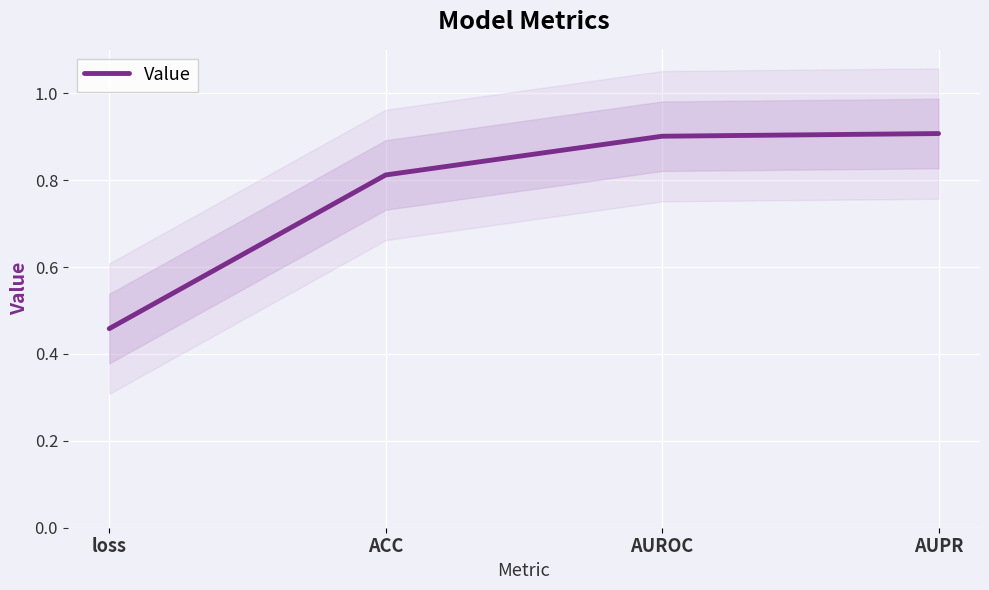

What is the difference between the second highest and minimum values?

0.4